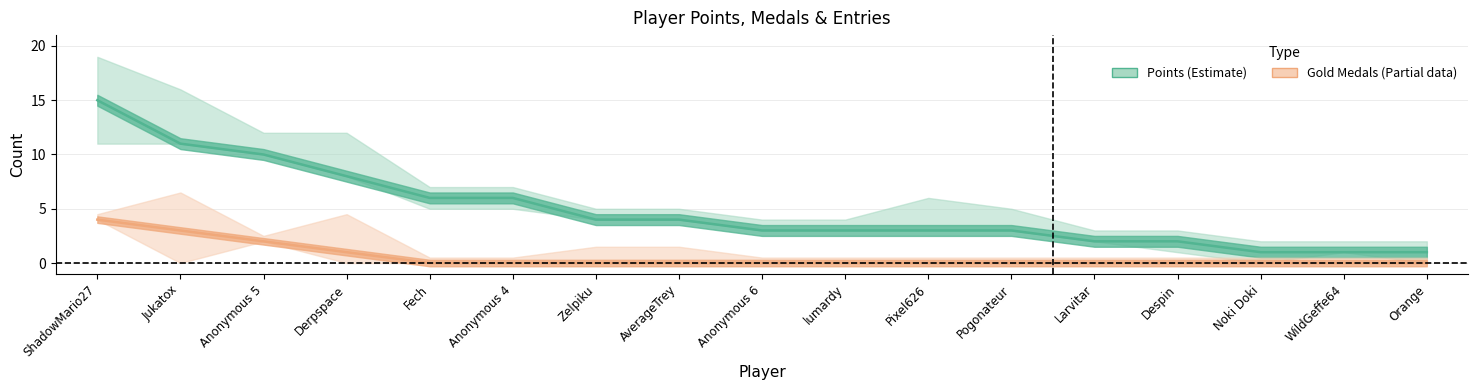

Does the chart display data point markers on the line(s)?

No